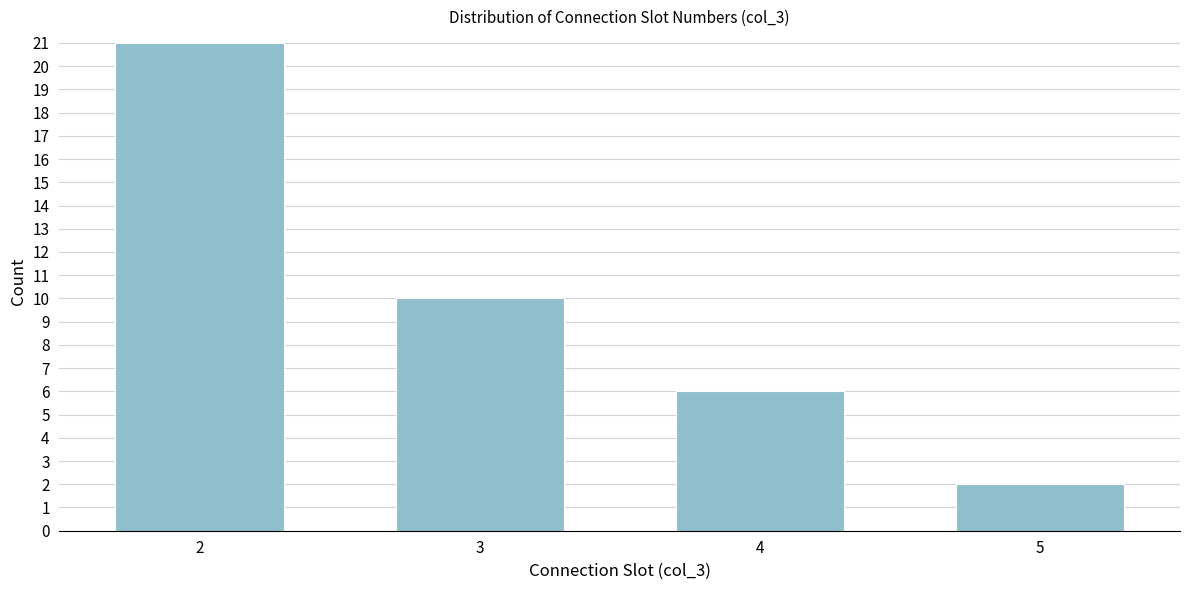

Reading left to right, what are all the values shown in this chart?

21	10	6	2